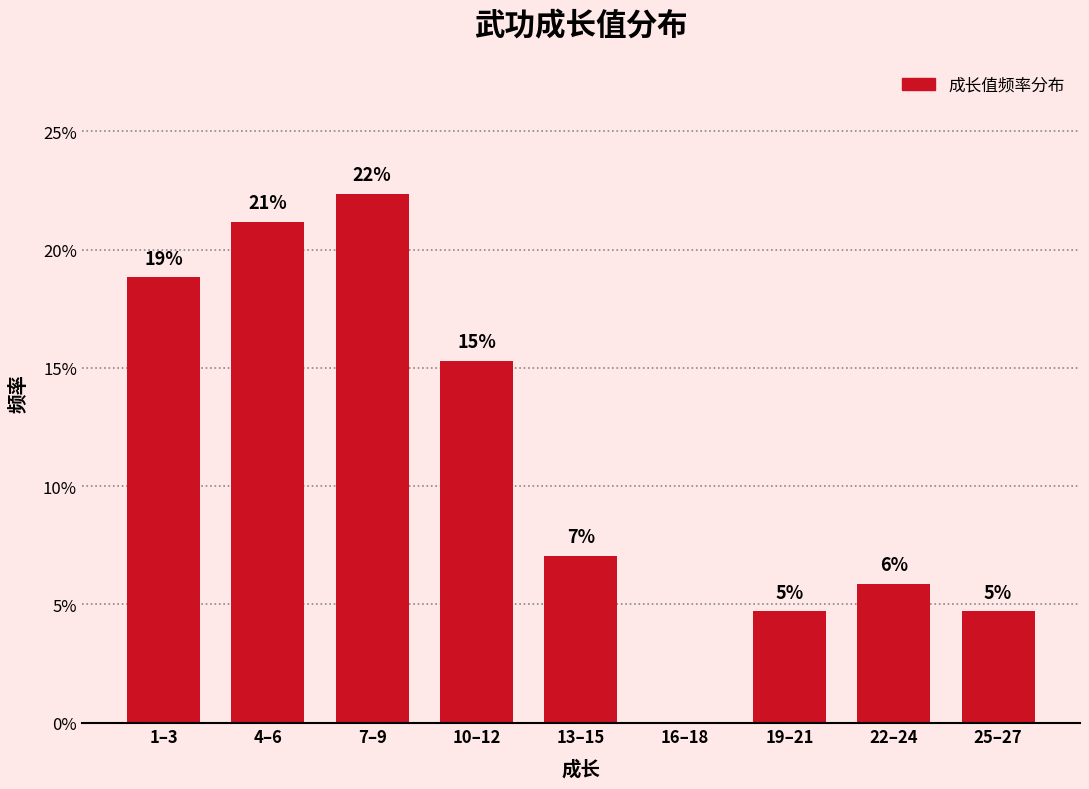

Are the bars horizontal?

No